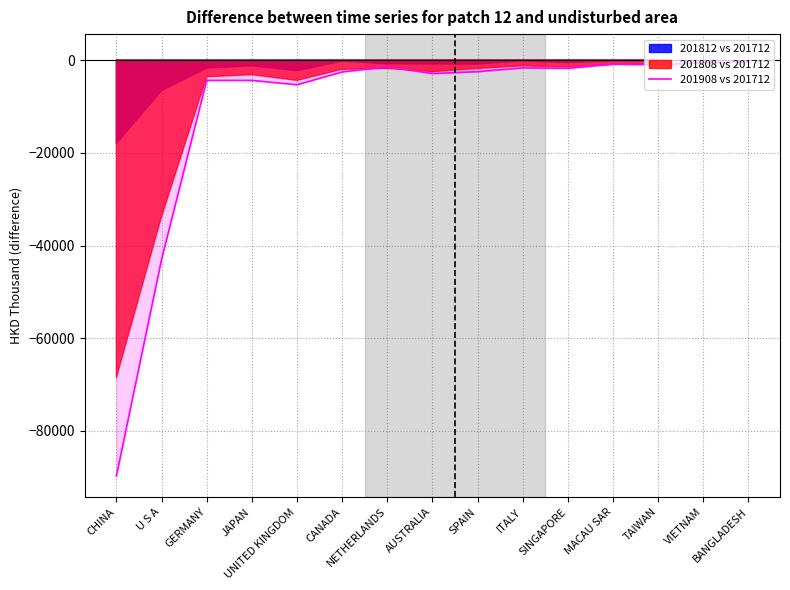

Where is the data nearest to the value -45068?

U S A